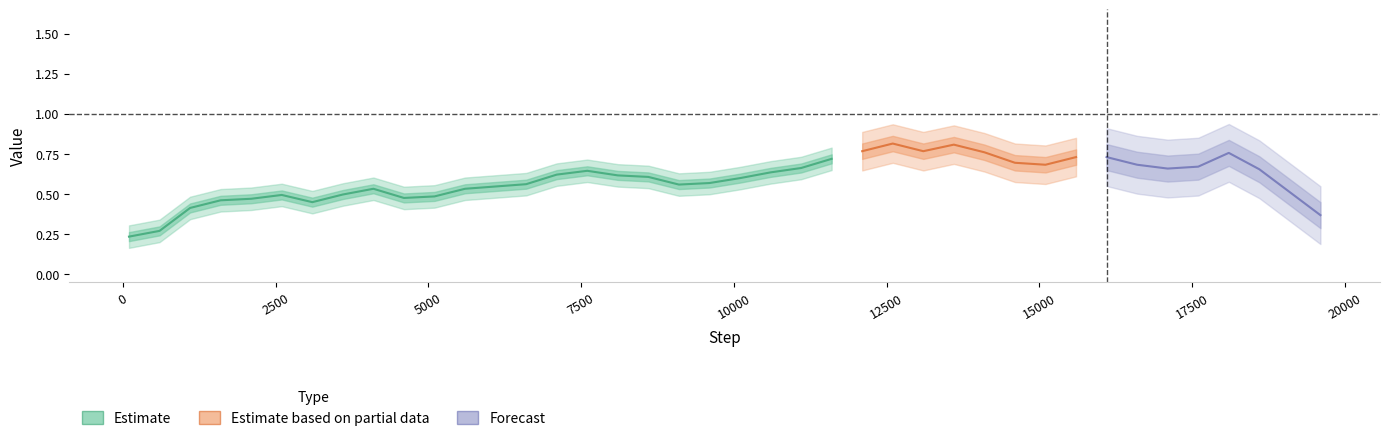

What is the approximate value at 20?

0.3